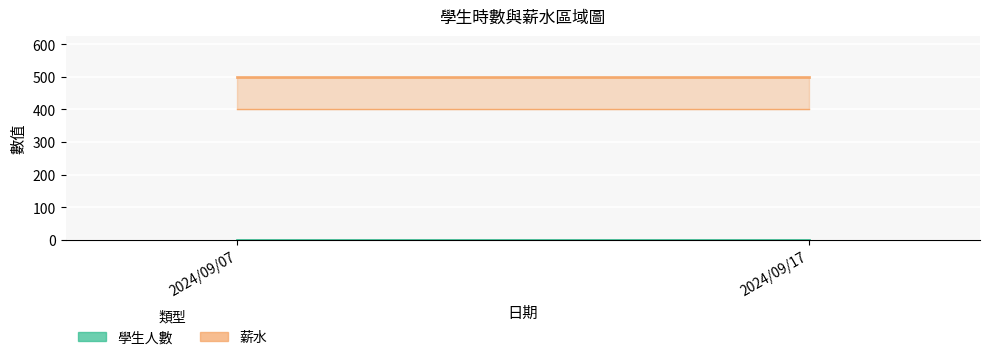

Is the value of 薪水 at 2024/09/07 greater than the value of 學生人數 at 2024/09/17?

Yes